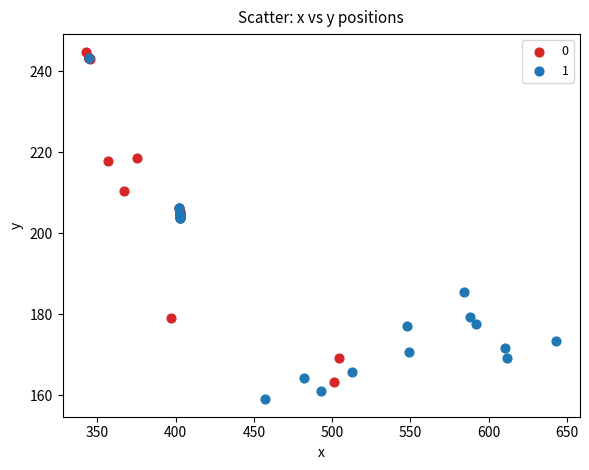

What are all the series names shown in the legend?

0, 1